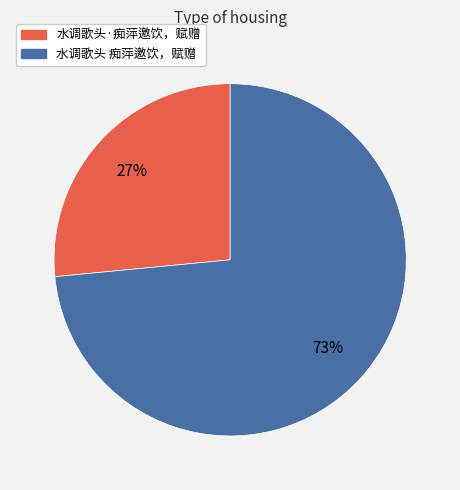

Which slice is the smallest?

水调歌头·痴萍邀饮，赋赠